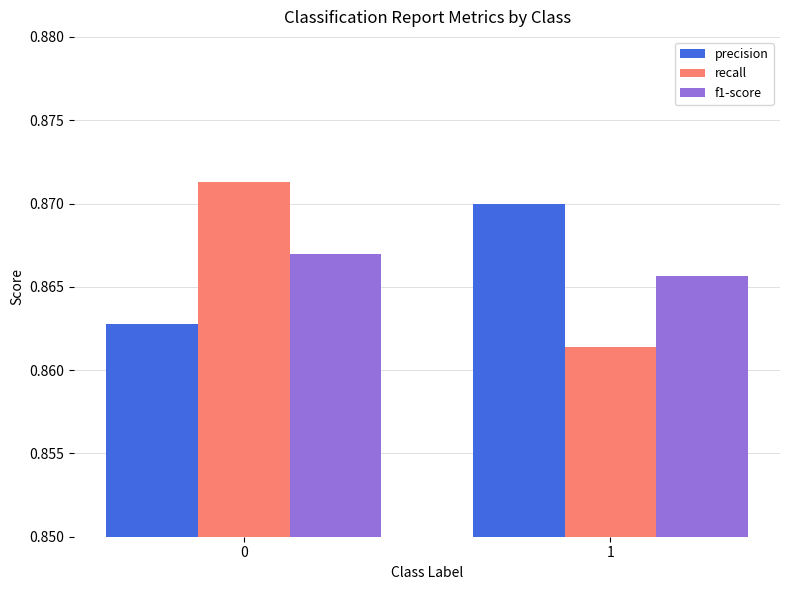

Which series has the widest spread of values?

recall